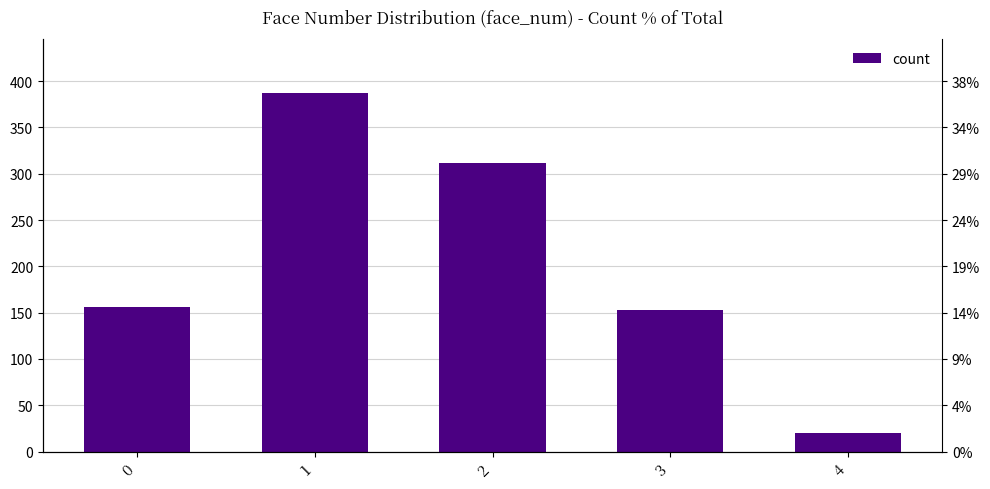

Rank the categories by value from lowest to highest.

4, 3, 0, 2, 1